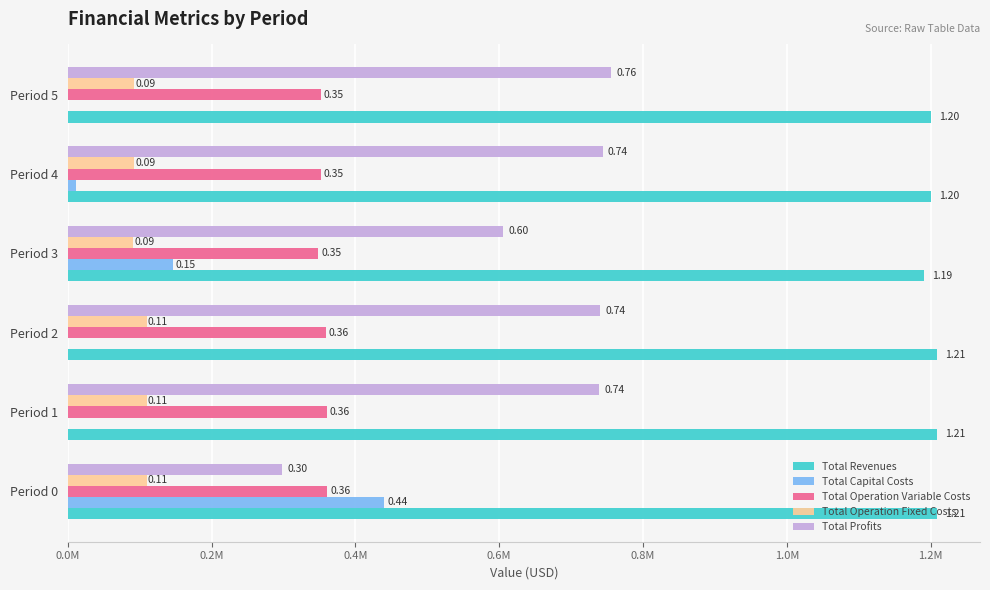

What is the value of the Total Revenues bar at the 3rd from the left?

1208236.4